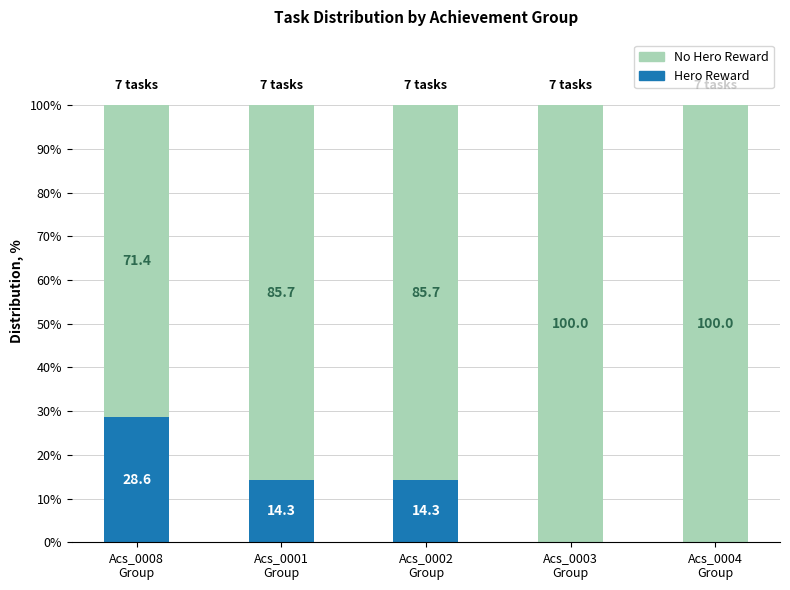

What is the highest value of the Hero Reward series?

28.6